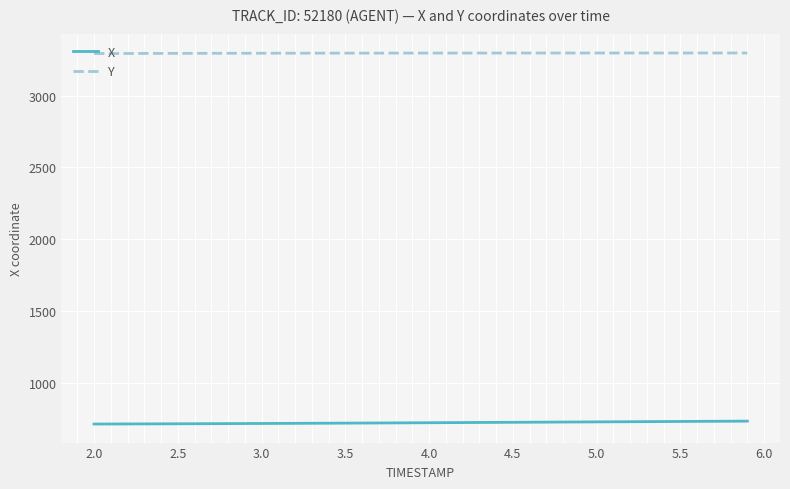

What are all the series names shown in the legend?

X, Y